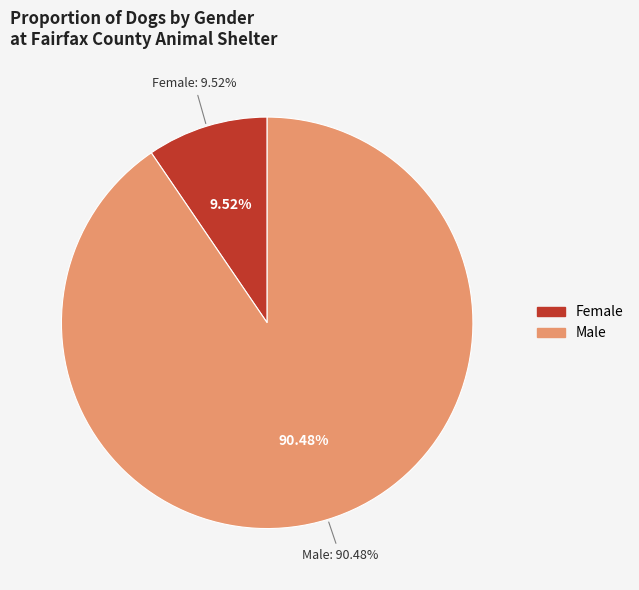

How many slices are in this pie chart?

2